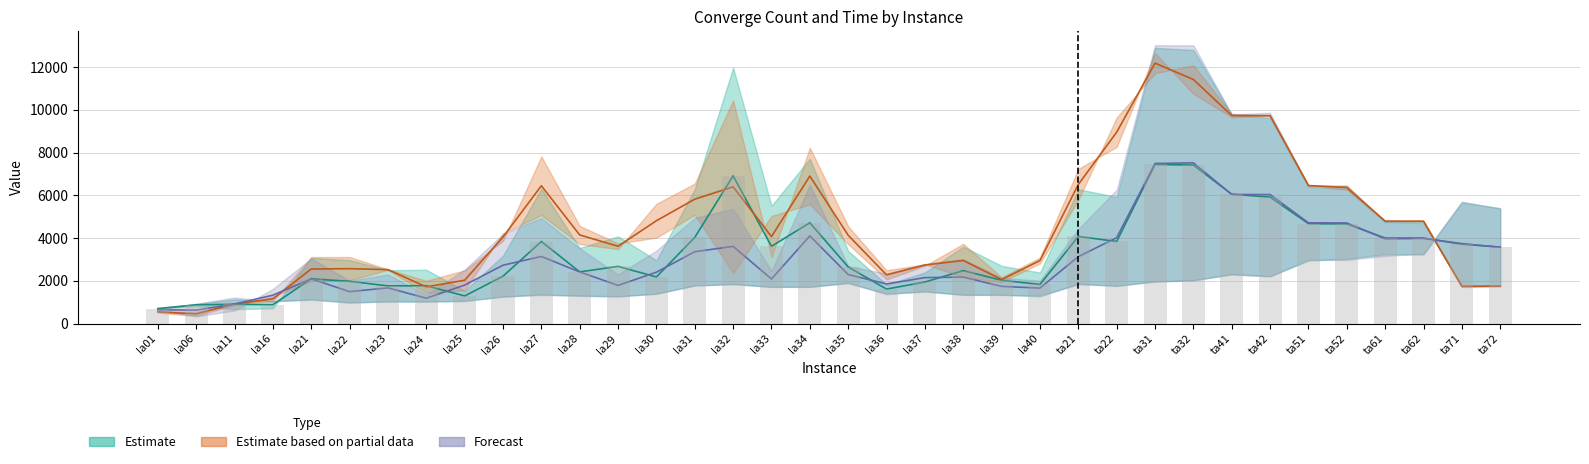

The Partial_lower series shows 3135.8 at ta62. True or false?

False